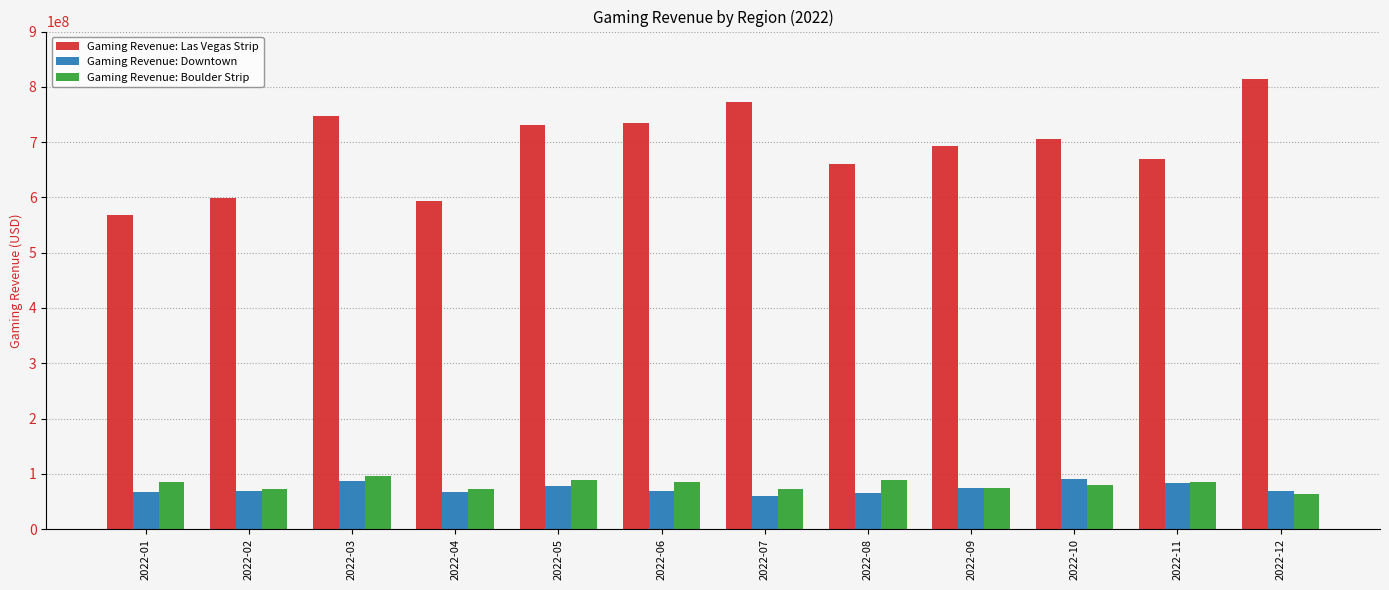

Between 2022-01 and 2022-06, which series saw the biggest shift?

Gaming Revenue: Las Vegas Strip